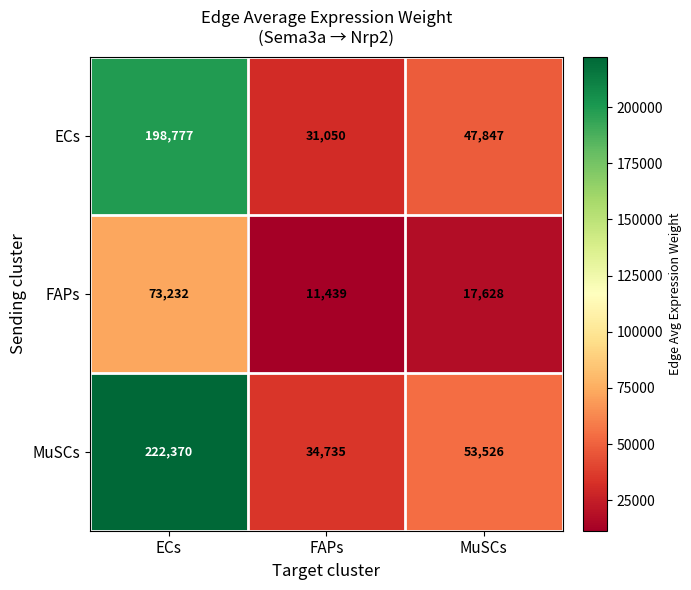

How many distinct data groups are displayed?

3